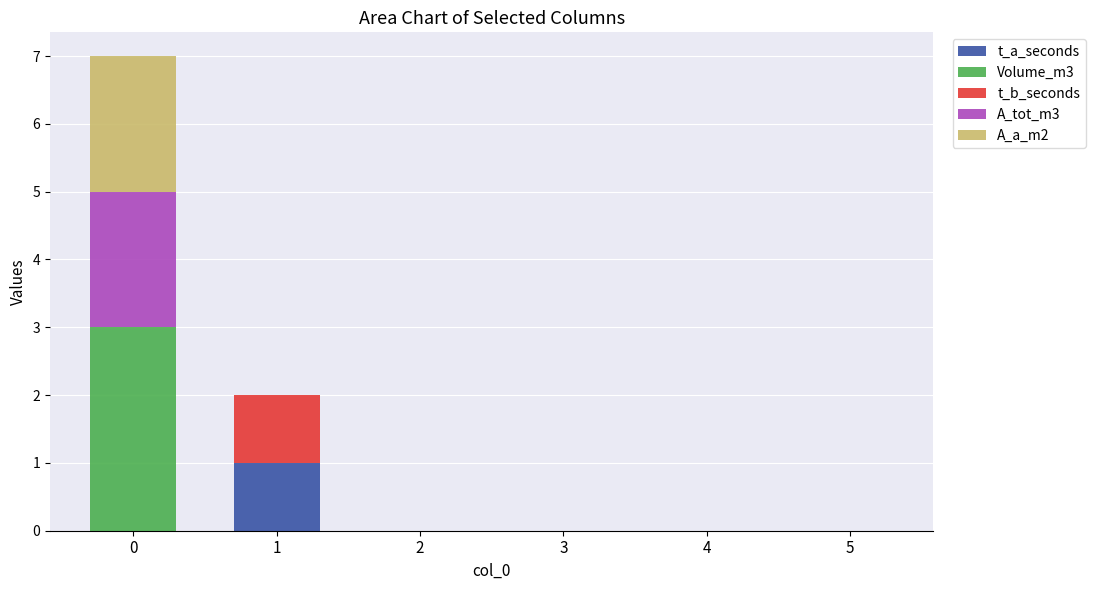

The t_a_seconds series shows 0 at 5. True or false?

True